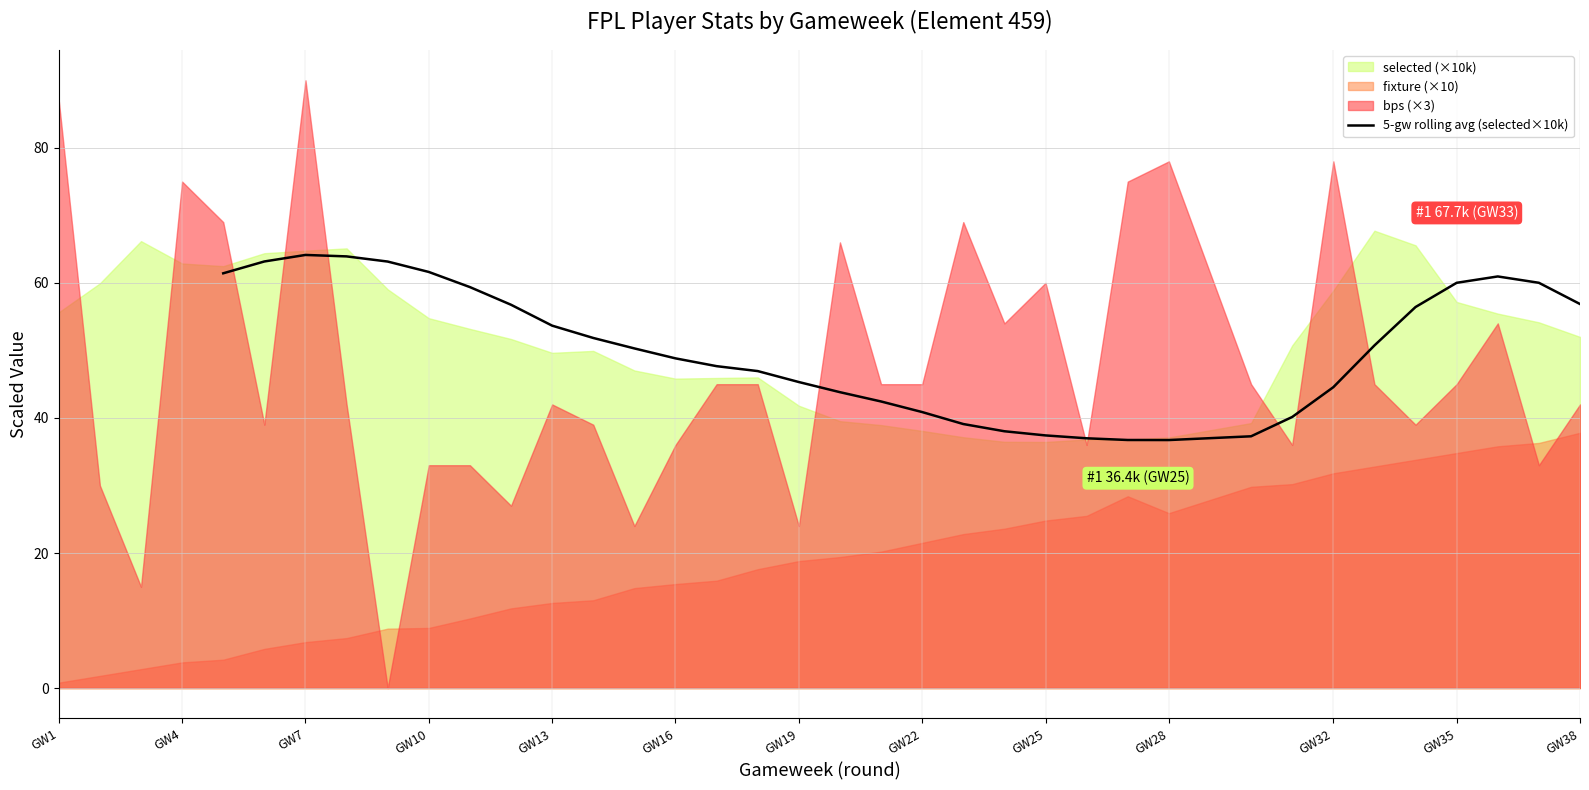

What is the minimum value shown in the chart?

36.7